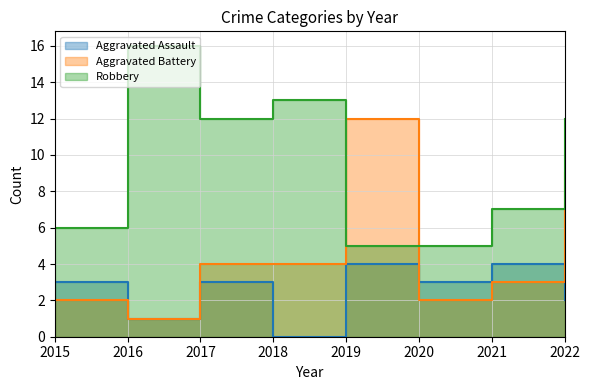

What value does the Robbery series have at 2018, to the nearest 10?

10